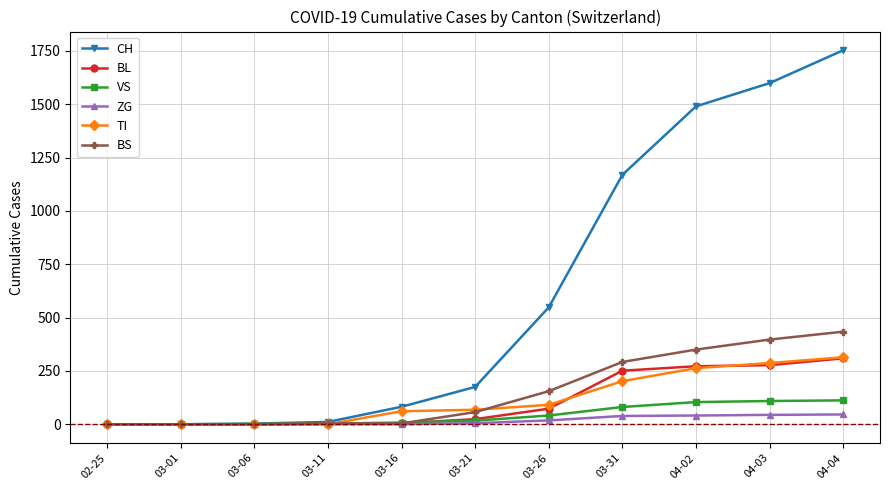

What is the label of the 5th point from the right?

03-26